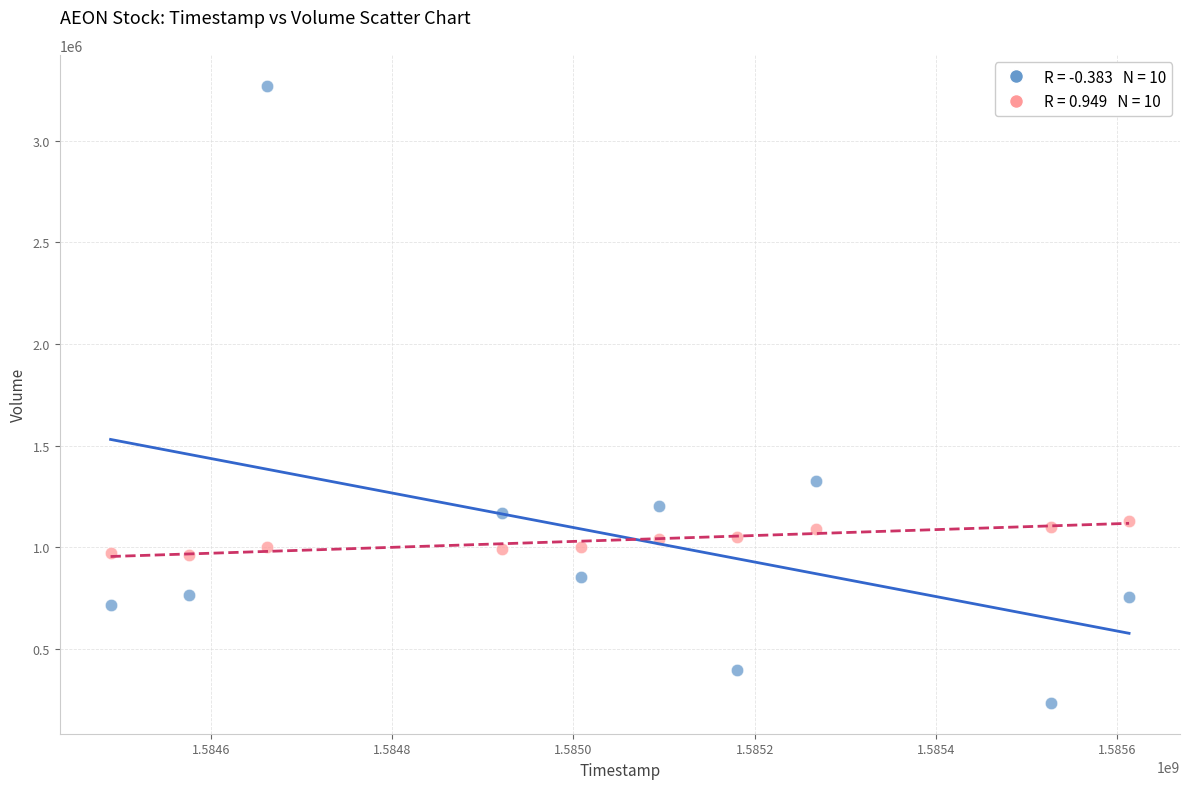

Across all data points, what is the range of X values (max minus min)?

1123200